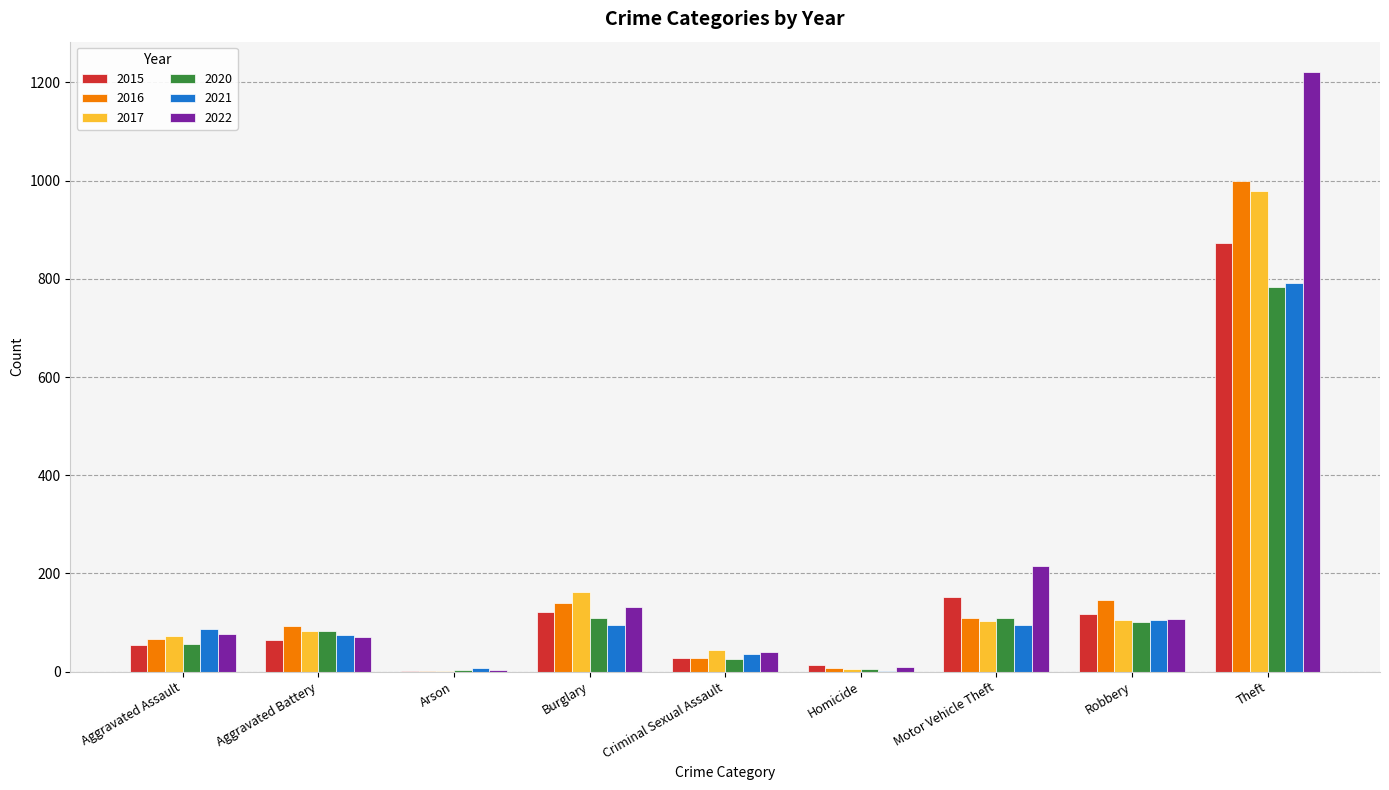

Which series has the largest total across all categories?

2022